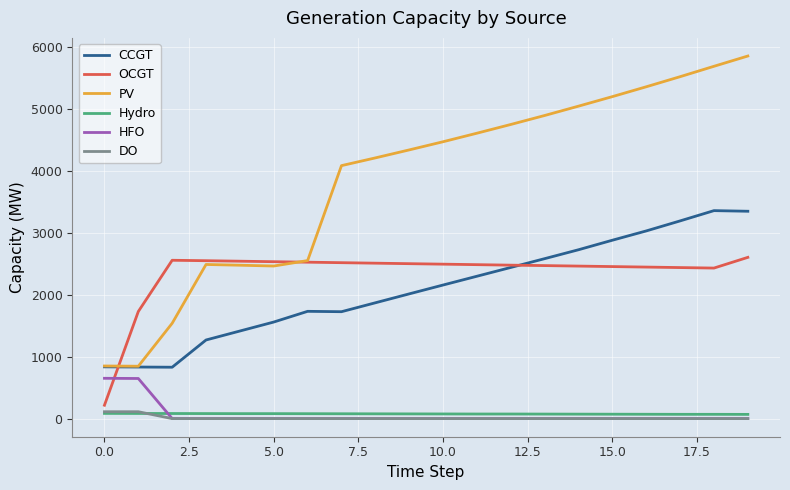

How many lines are shown in the chart?

6